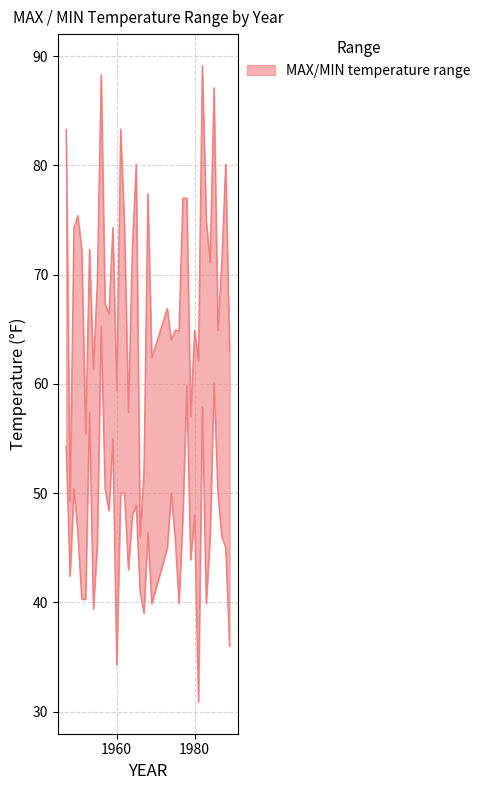

In MAX, how many points are higher than both neighbors (excluding endpoints)?

12